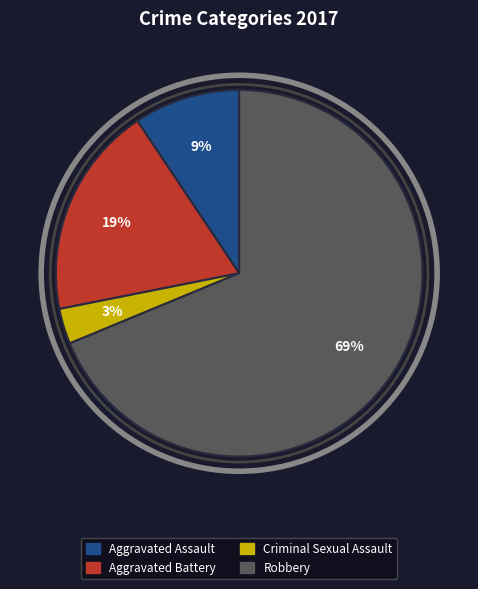

Which slice is the smallest?

Criminal Sexual Assault